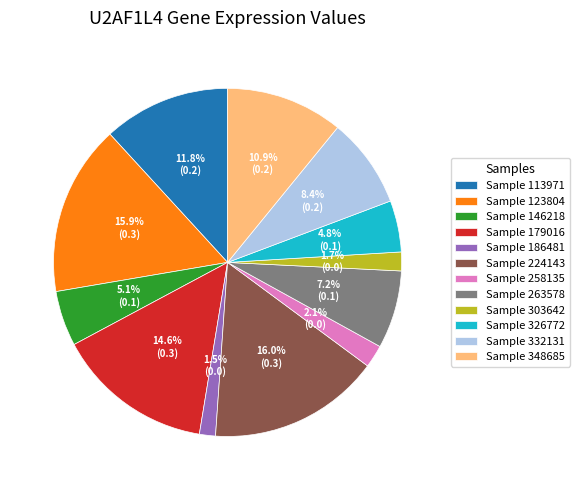

How much of the chart is everything except Sample 258135?

97.9%